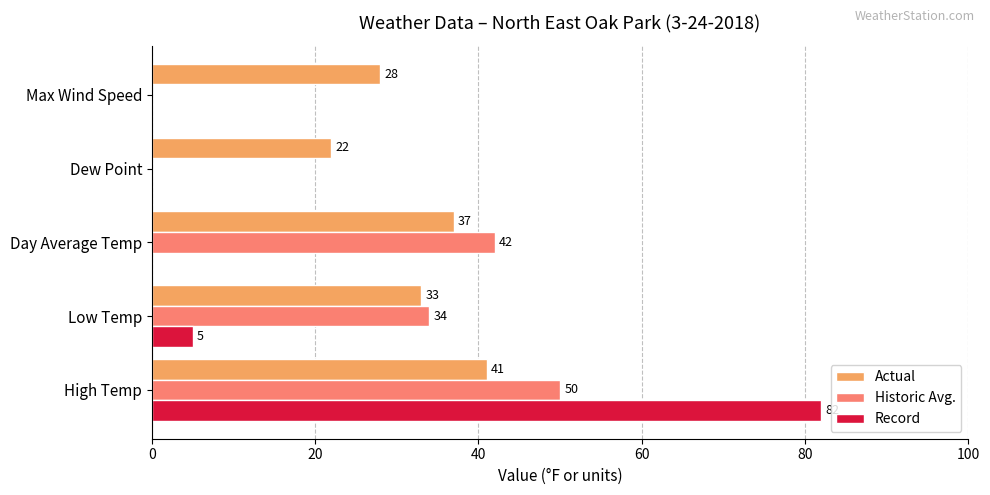

True or false: Actual has a value of 11 at High Temp.

False